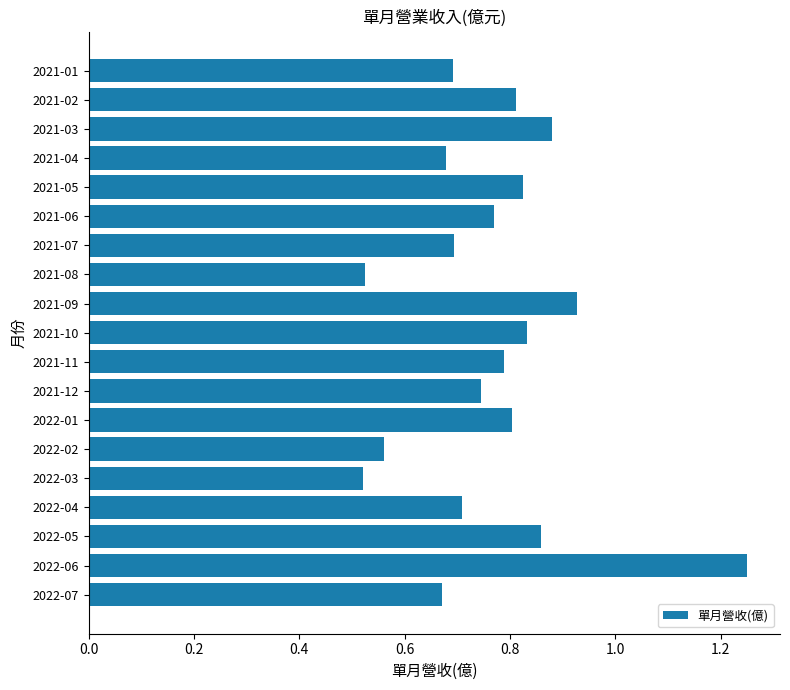

True or false: the data shows 0.7 at 2022-07.

True